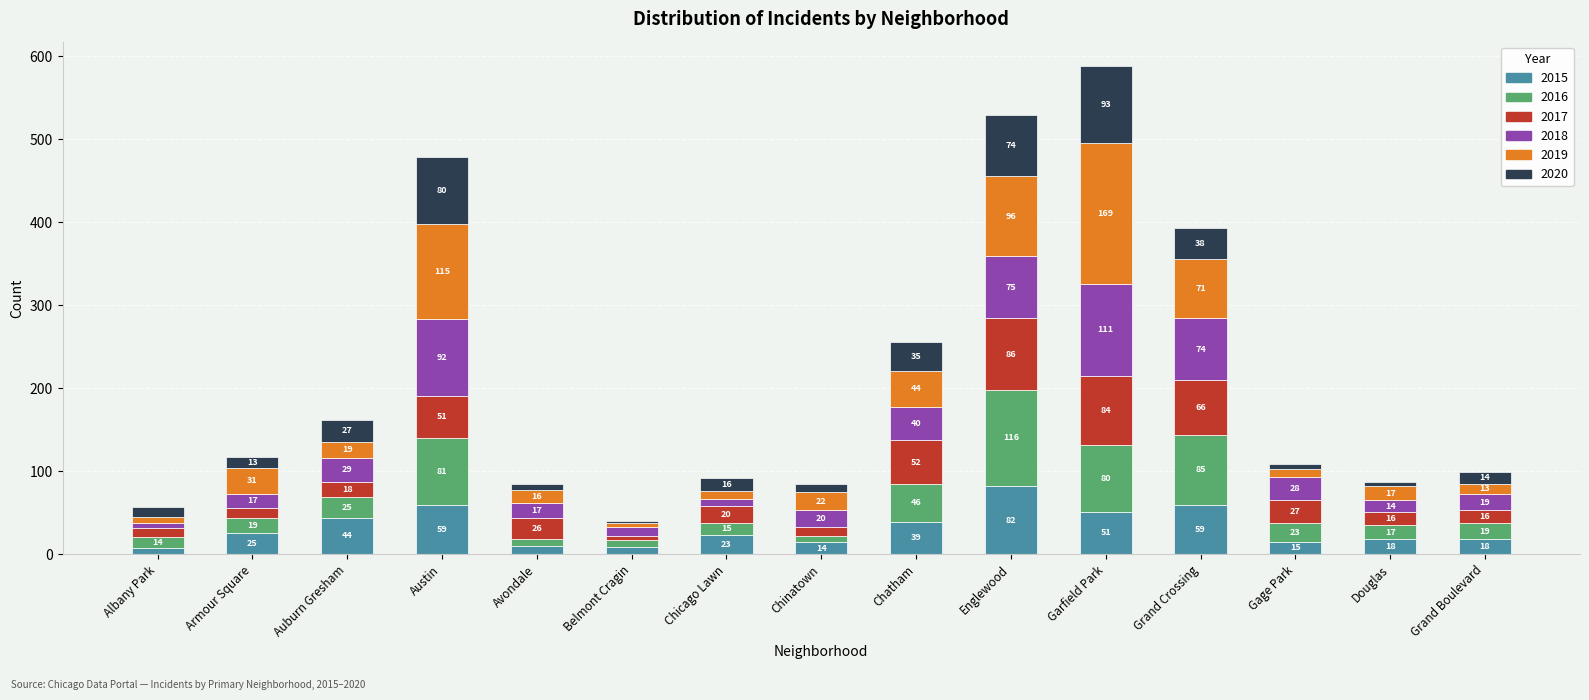

How many bars are there in total?

15